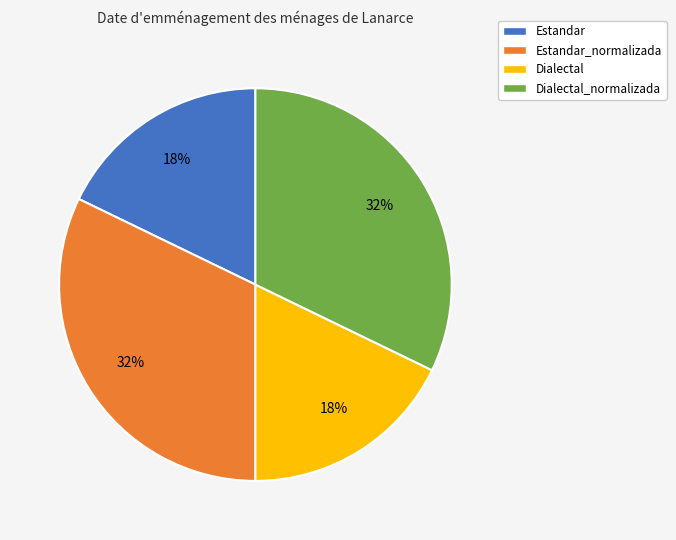

True or false: Dialectal accounts for 18% of the total.

True